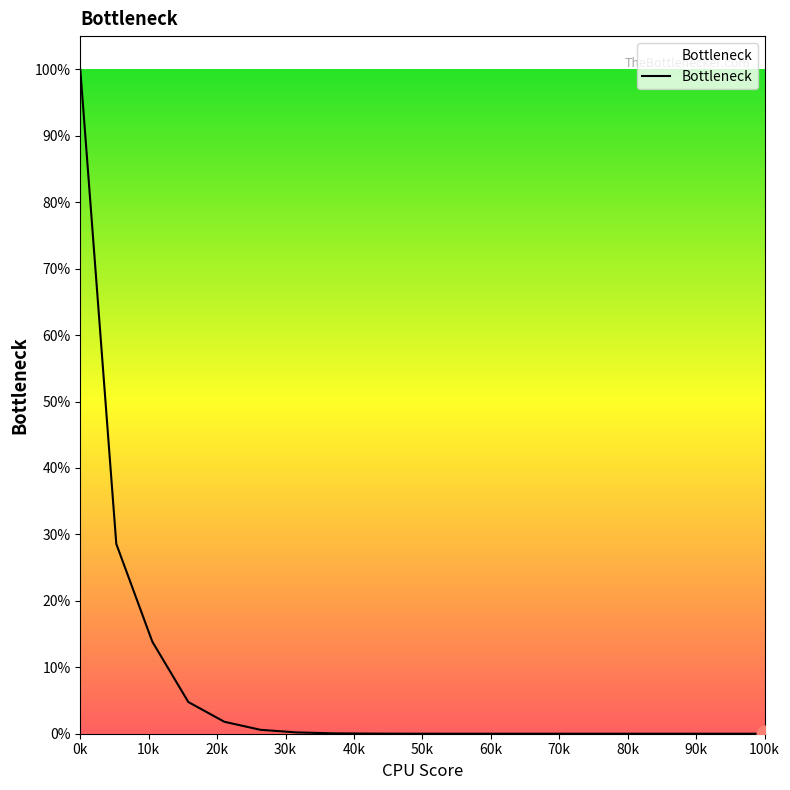

Does the chart display data point markers on the line(s)?

No